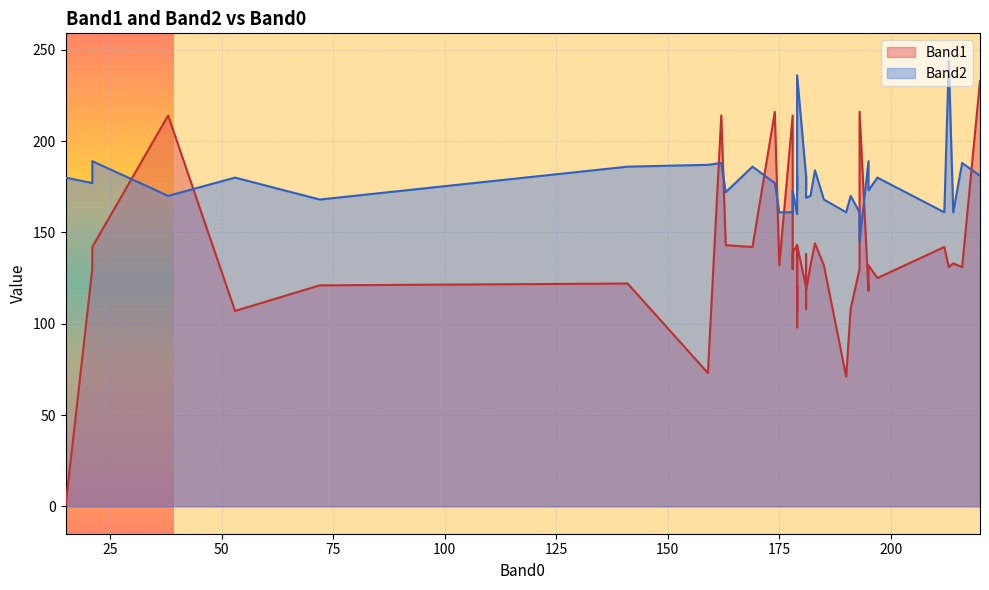

In Band1, how many points are lower than both neighbors (excluding endpoints)?

14